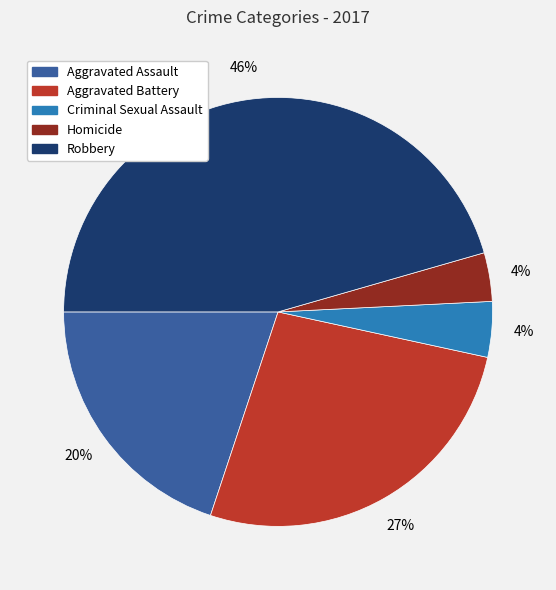

Do Homicide and Aggravated Assault together represent more than half of the pie?

No